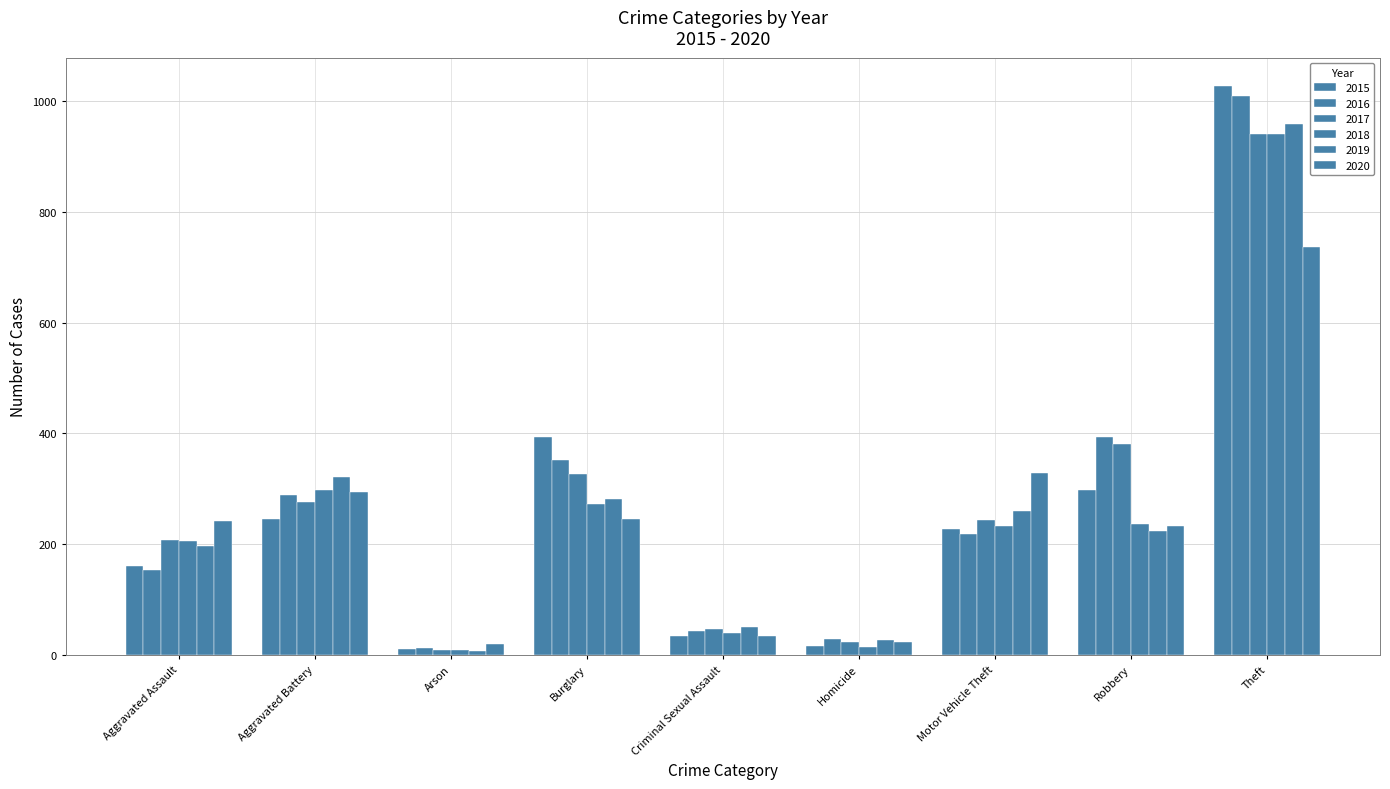

What is the label of the 4th bar from the right?

Homicide